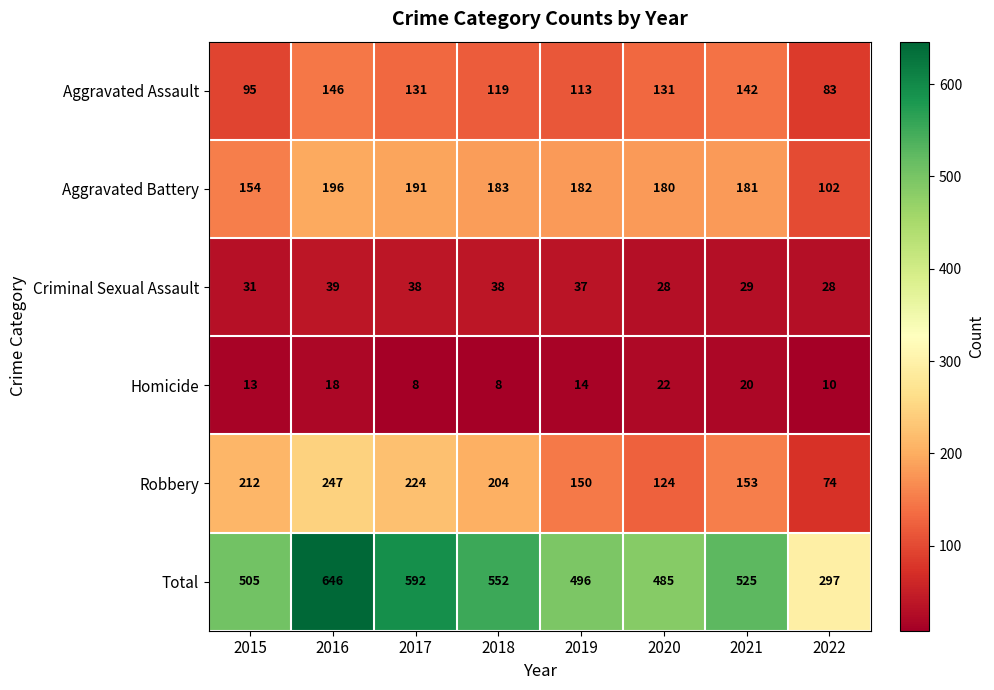

Rank the series at 2018 from highest to lowest value.

Total, Robbery, Aggravated Battery, Aggravated Assault, Criminal Sexual Assault, Homicide